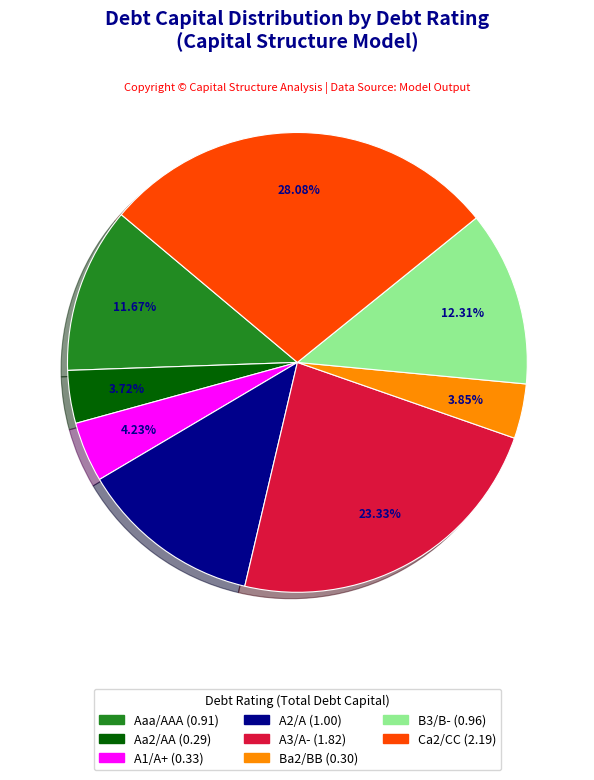

Which has a higher value, A3/A- or B3/B-?

A3/A-